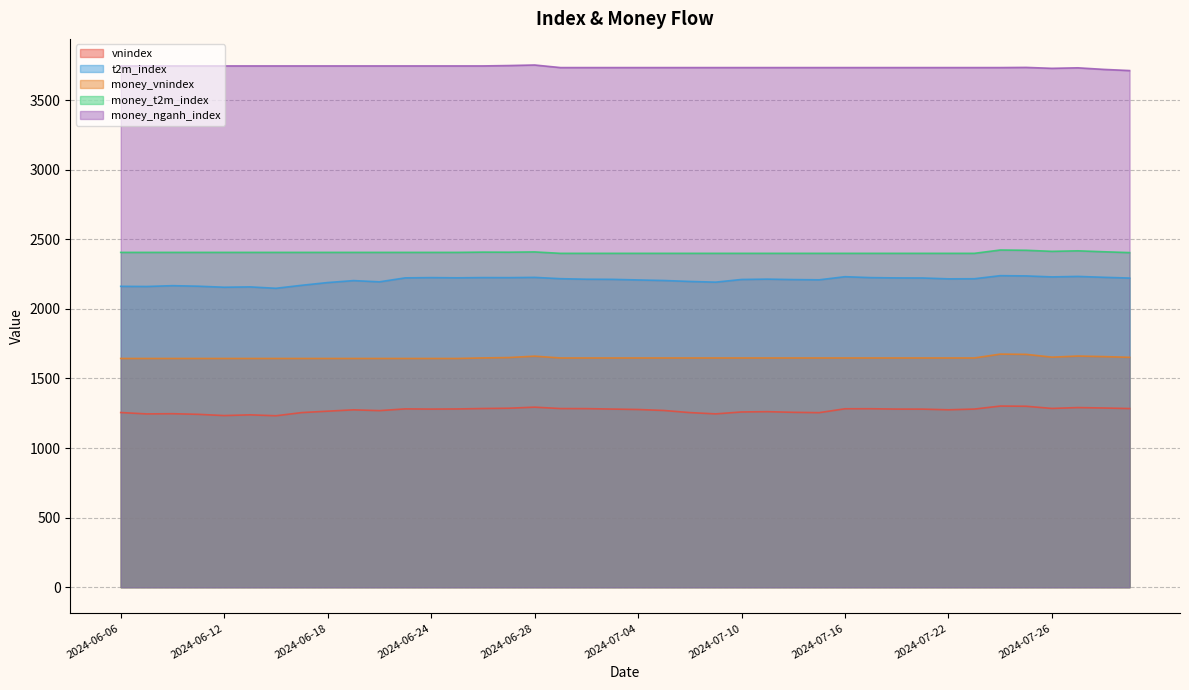

What is the sum of the t2m_index values at 2024-07-26 and 2024-07-24?

4467.8